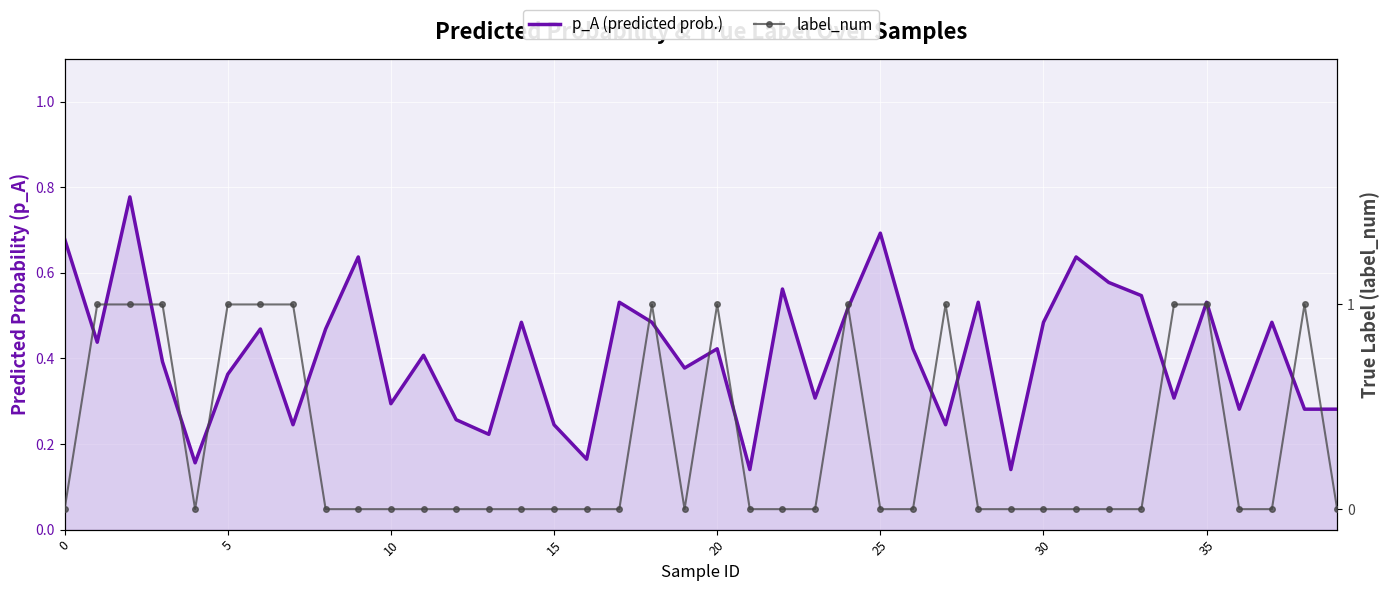

How many lines are shown in the chart?

2